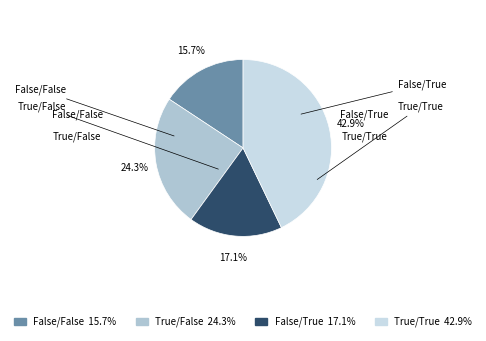

Does False/True represent more than half of the total?

No